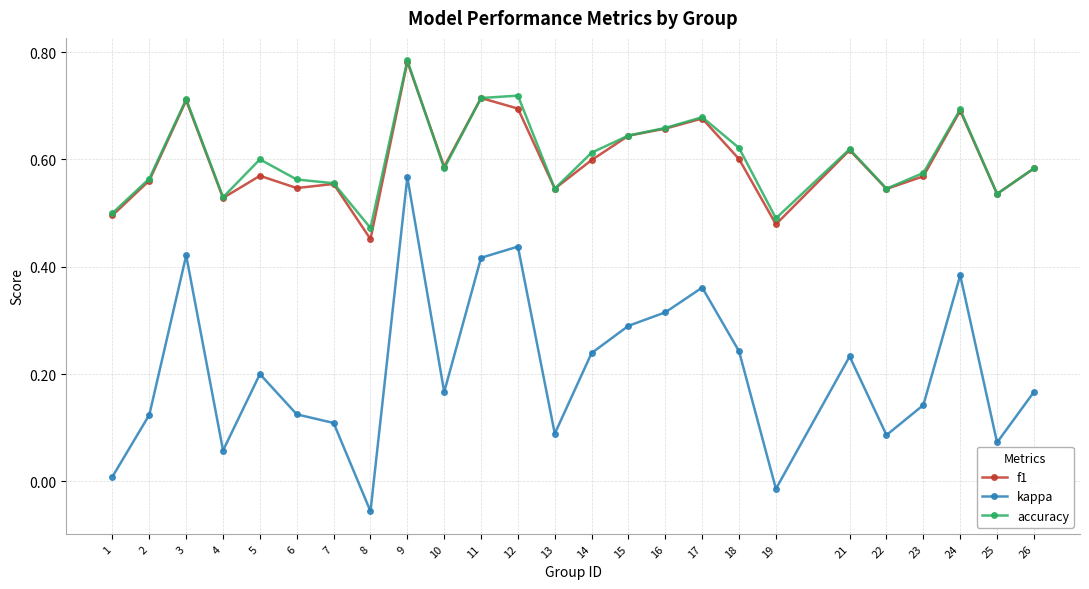

Is it true that accuracy equals 0.7 at 8?

False